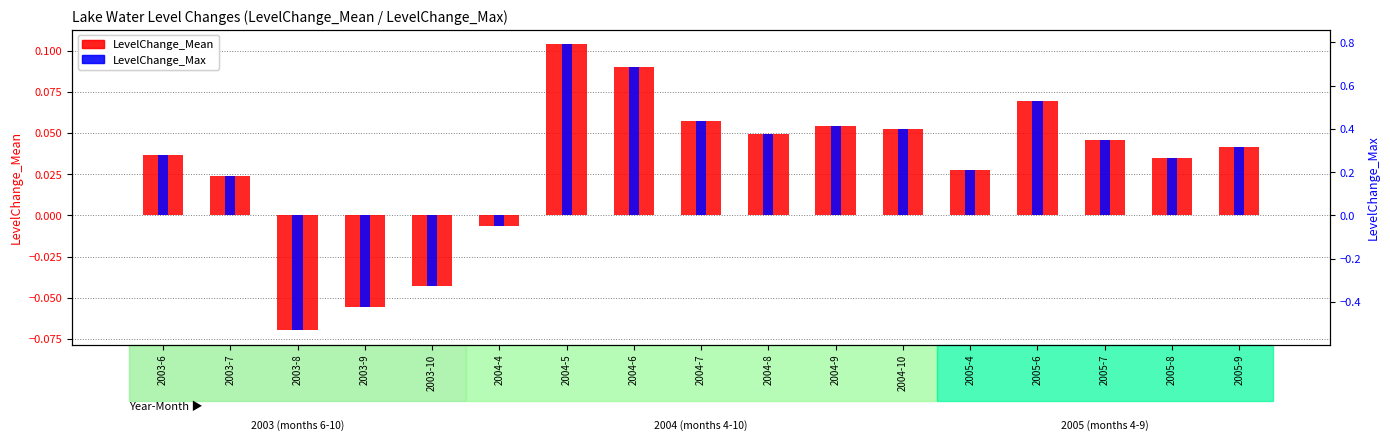

How many bars are there in total?

34